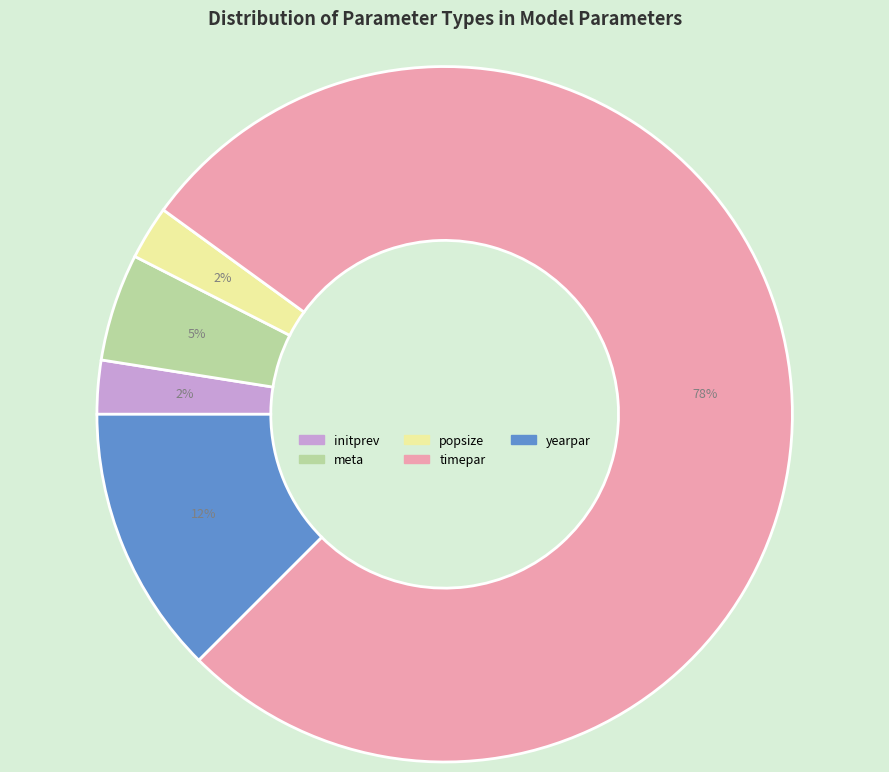

Is there a majority slice in this chart?

Yes